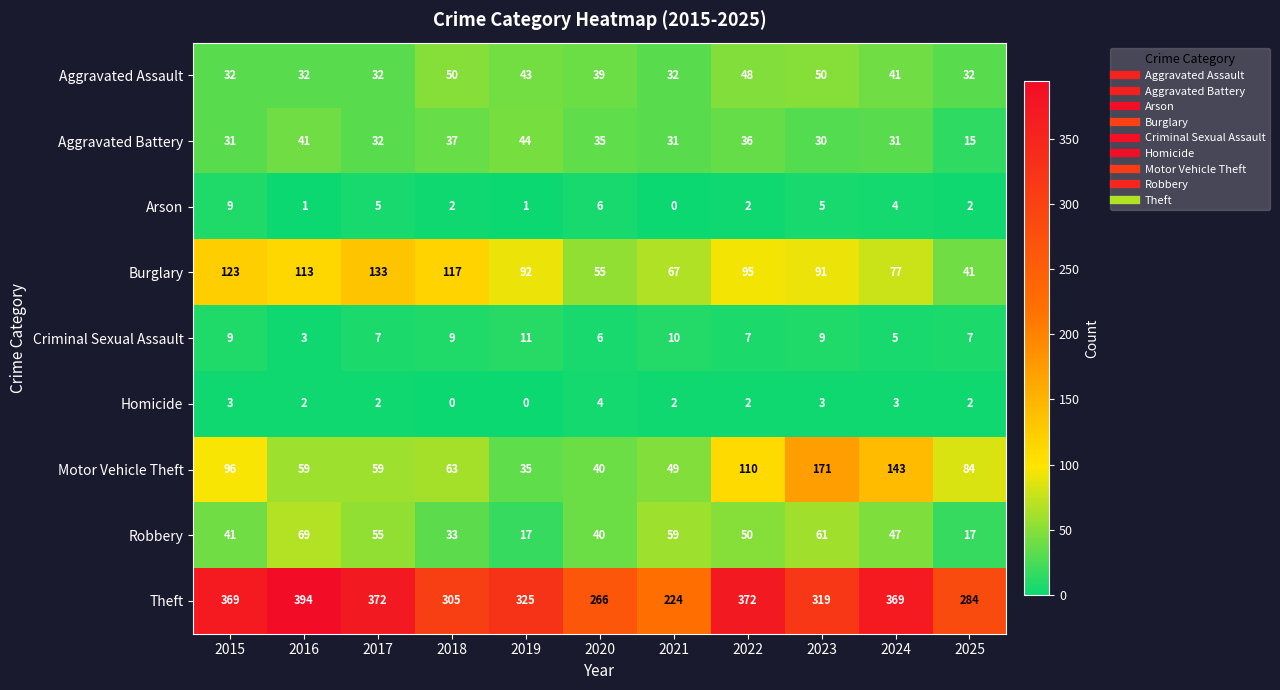

What is the maximum value for Arson?

9